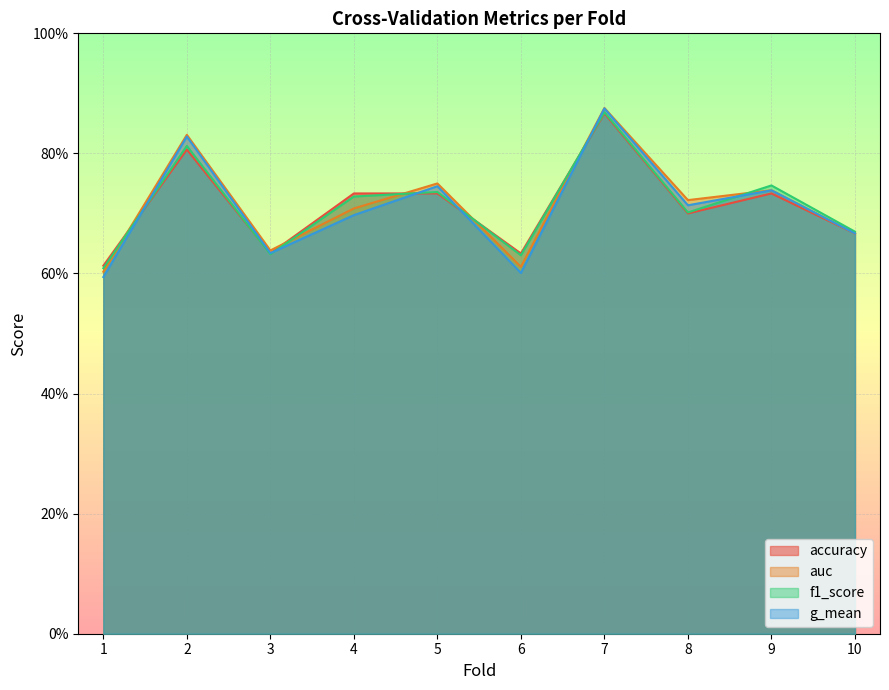

Rank the series by their maximum value, from highest to lowest.

auc, g_mean, f1_score, accuracy